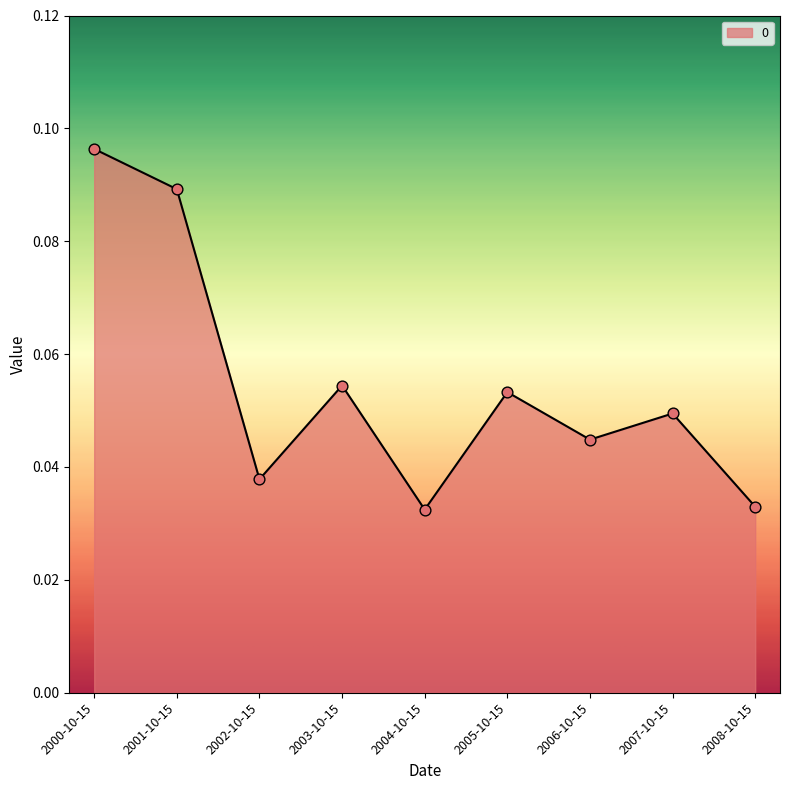

Which has a higher value, 2003-10-15 or 2005-10-15?

2003-10-15